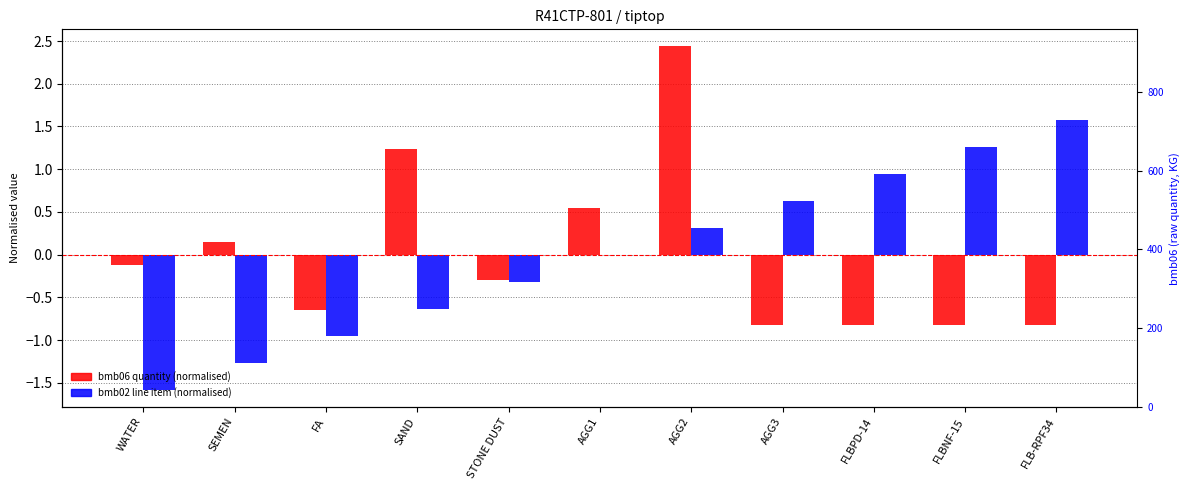

At which label does bmb06 (quantity, normalised) reach its minimum?

AGG3